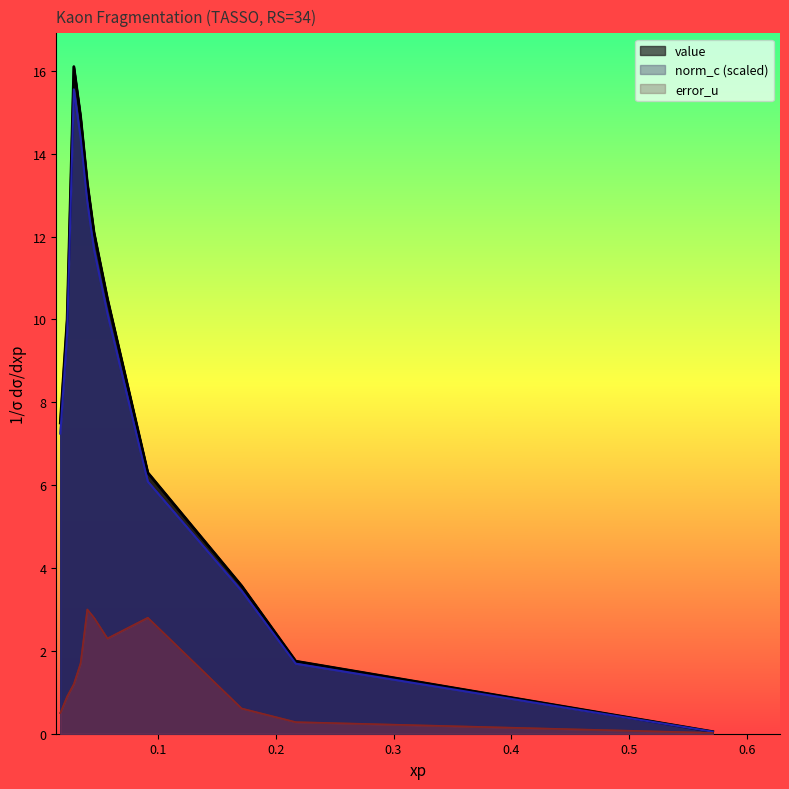

Reading left to right, transcribe all the data shown in this chart.

value: 7.5	10.0	16.1	14.9	13.3	12.1	10.5	6.3	3.6	1.8	0.1
norm_c: 7.2	9.7	15.6	14.4	12.8	11.7	10.1	6.1	3.4	1.7	0.0
error_u: 0.5	0.9	1.2	1.7	3.0	2.8	2.3	2.8	0.6	0.3	0.0